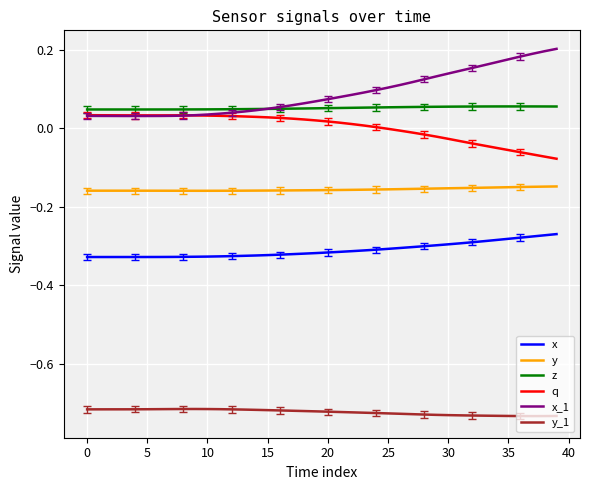

True or false: x_1 and y cross at least once.

False